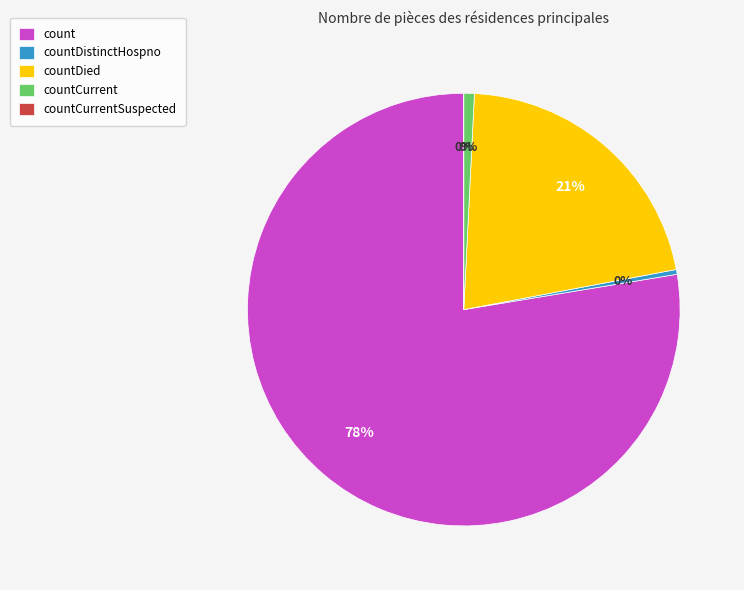

Count the number of slices in the pie.

5